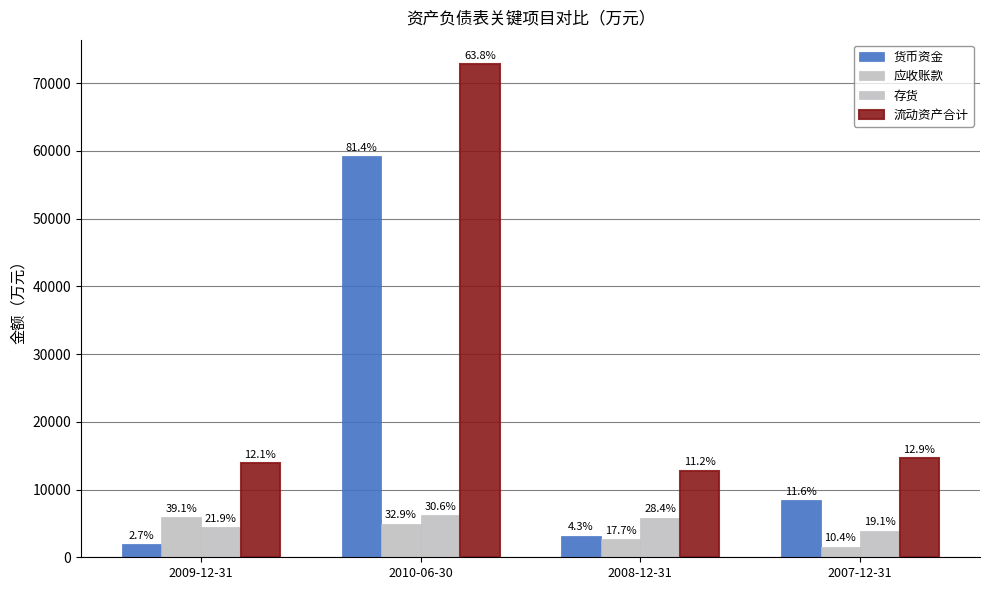

The value of 应收账款 at 2009-12-31 is 2640. True or false?

False